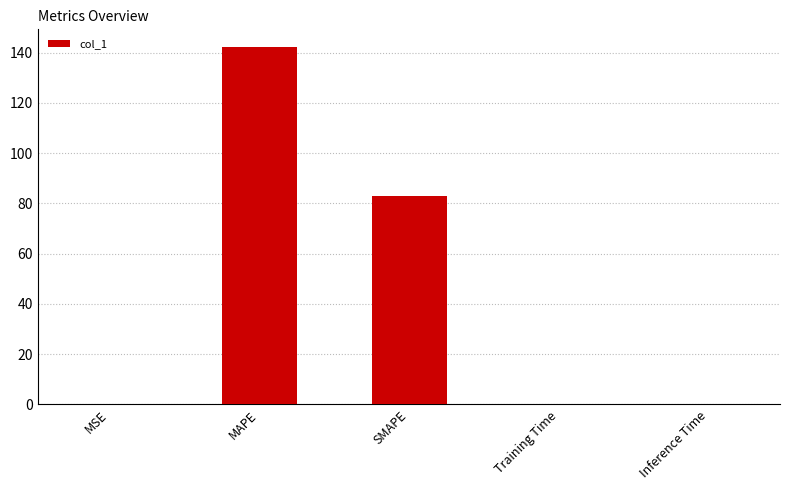

What is the ratio of the value at SMAPE to the value at MAPE?

0.6